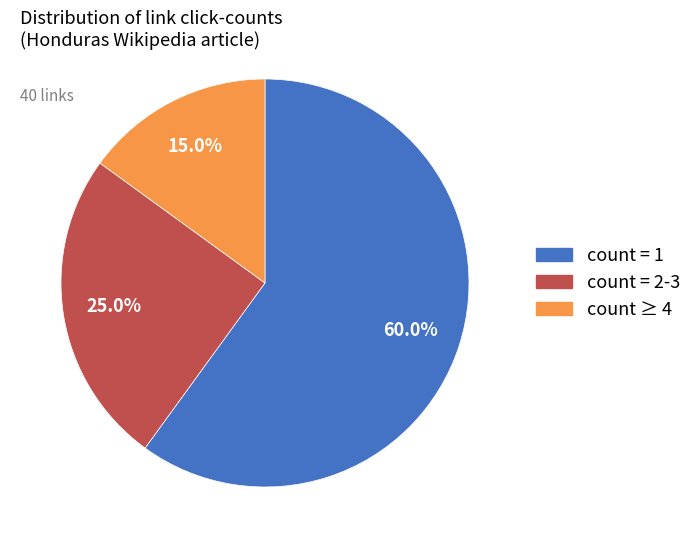

Approximately how many times larger is the value at count = 1 compared to count = 2-3?

2.4